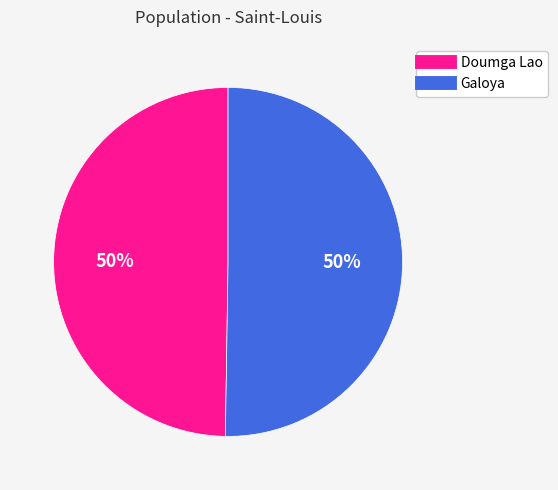

Is the sum of Doumga Lao and Galoya greater than half?

Yes